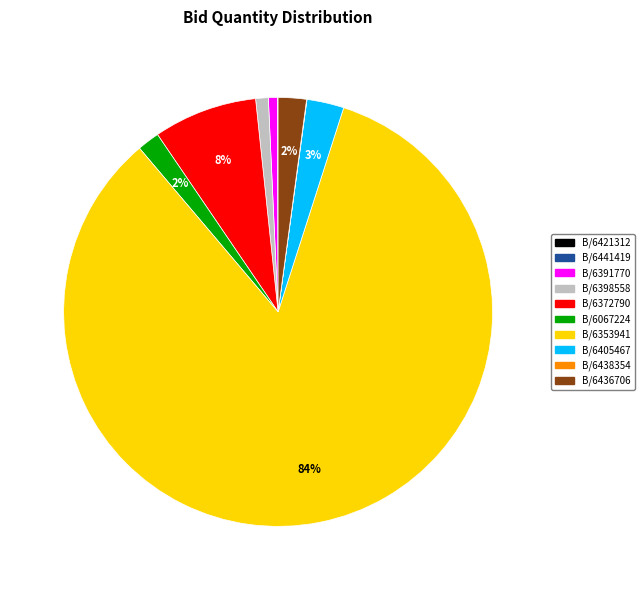

To the nearest percent, what is the average slice percentage?

10%